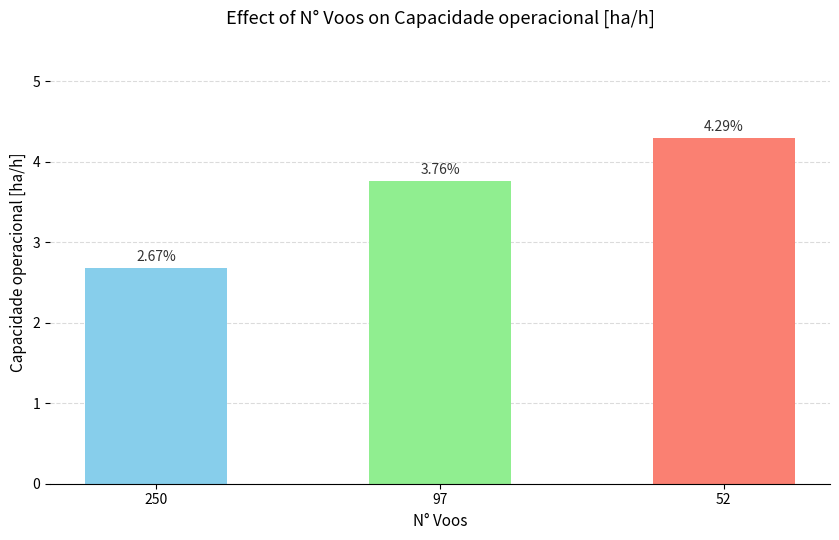

Which category has the lowest value across all series?

250